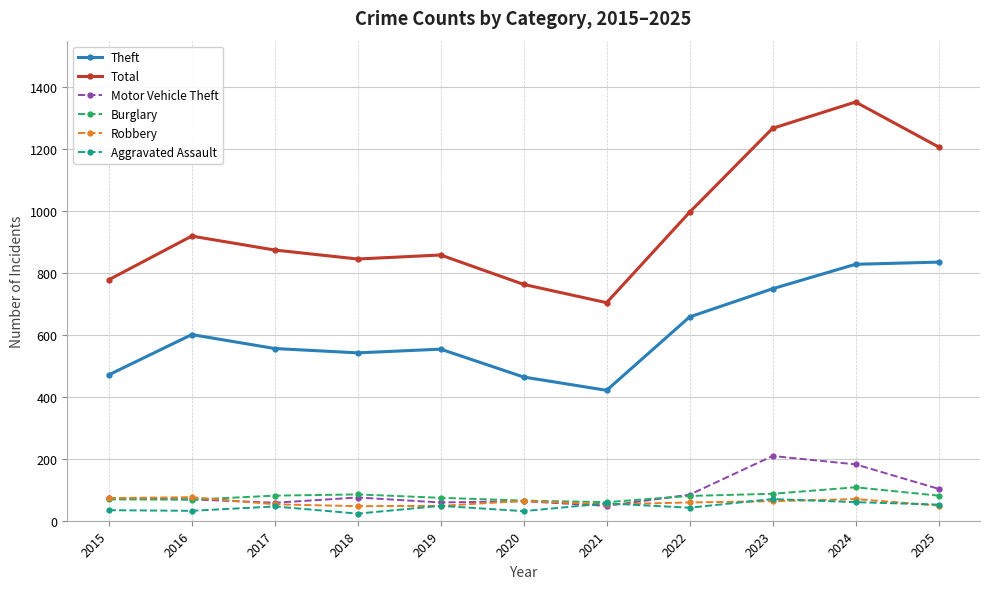

What is the greatest value displayed?

1352